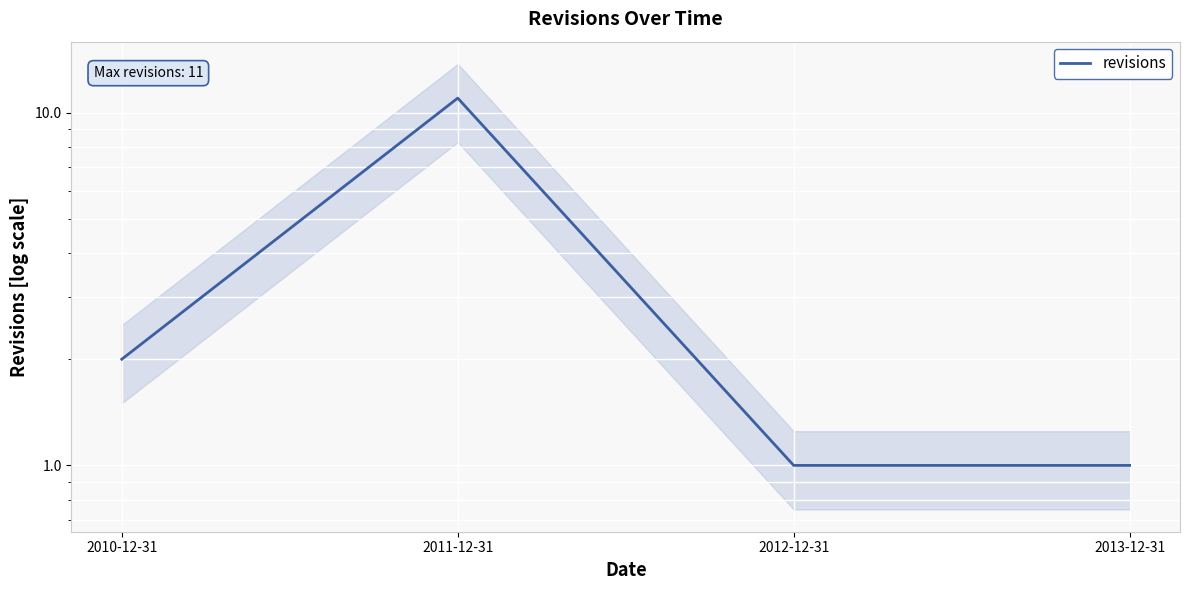

Is it true that the value at 2013-12-31 is 1?

False